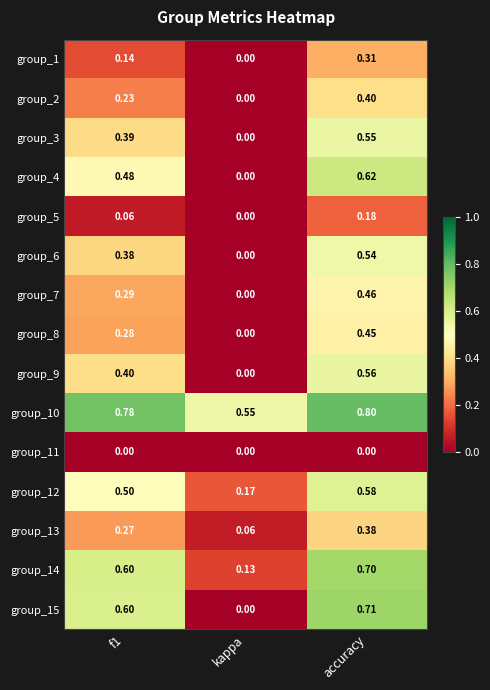

At which category does the chart reach its peak across all series?

accuracy